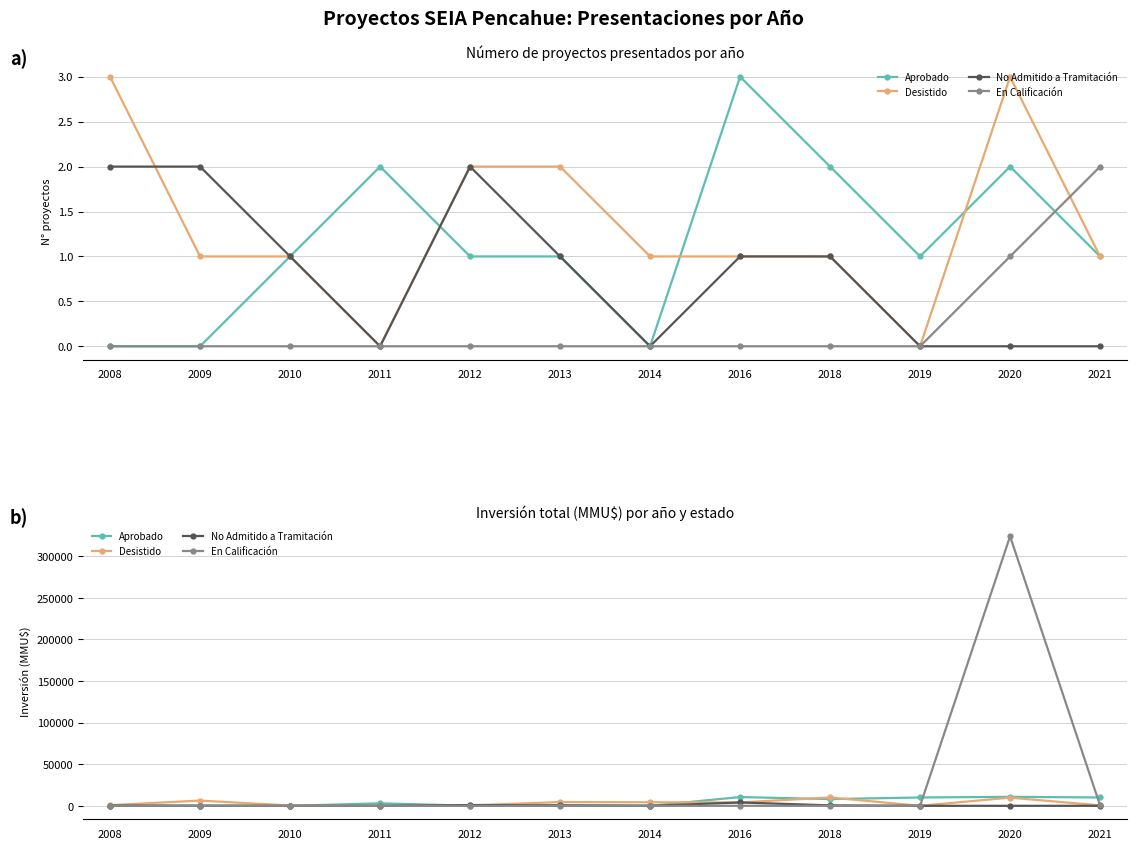

What is the average value of the En Calificación series?

27043